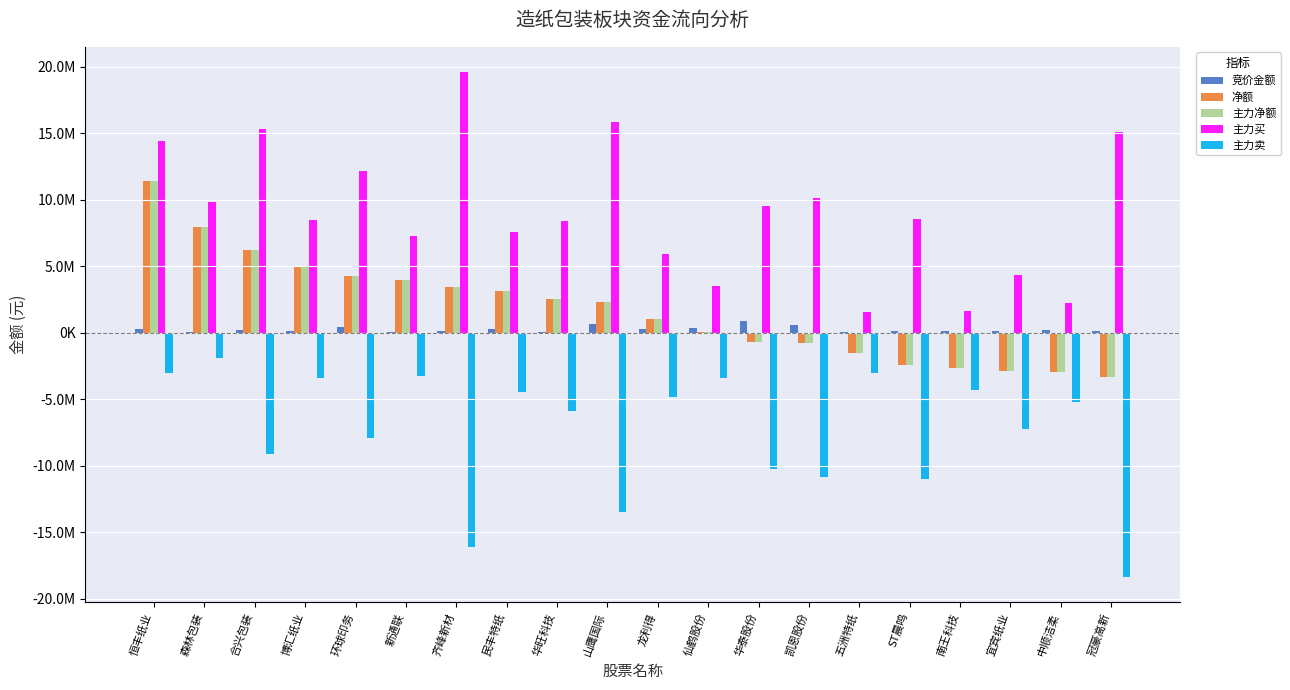

What are all the series names shown in the legend?

竞价金额, 净额, 主力净额, 主力买, 主力卖